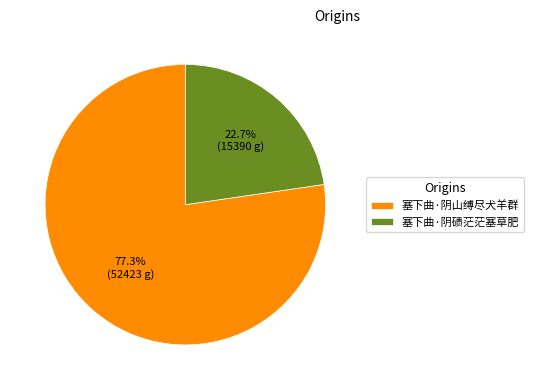

Which has a higher value, 塞下曲·阴山缚尽犬羊群 or 塞下曲·阴碛茫茫塞草肥?

塞下曲·阴山缚尽犬羊群